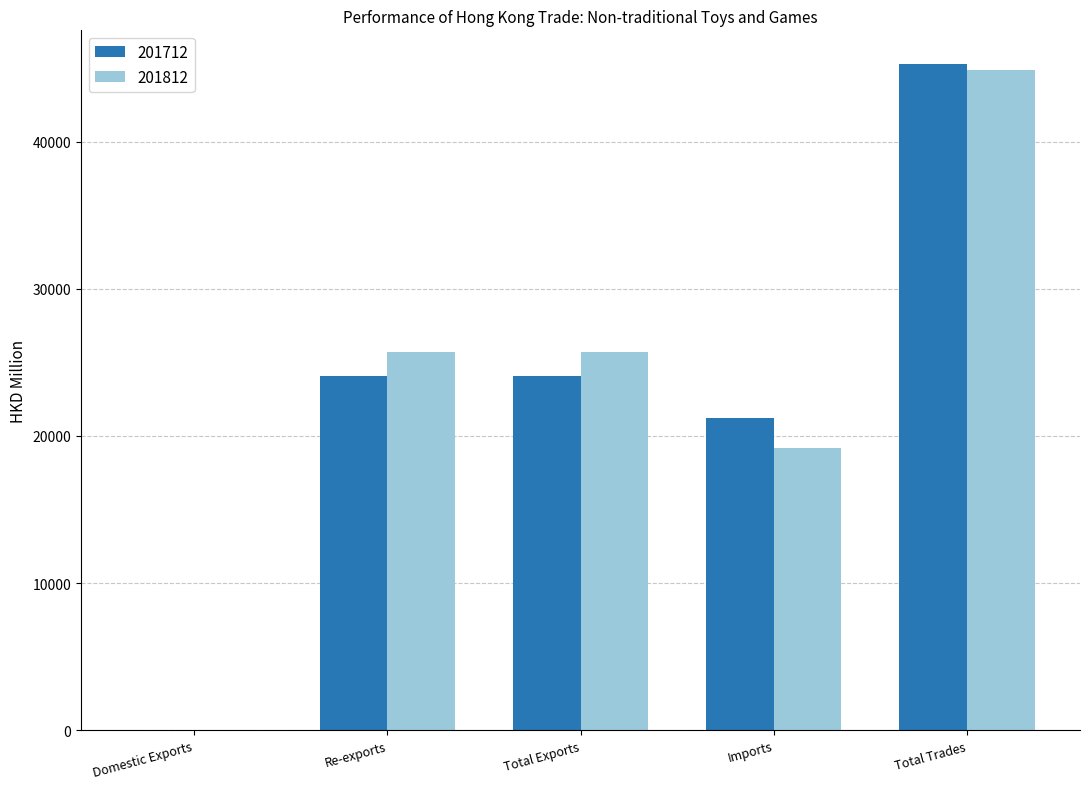

Between Re-exports and Imports, which series saw the biggest shift?

201812